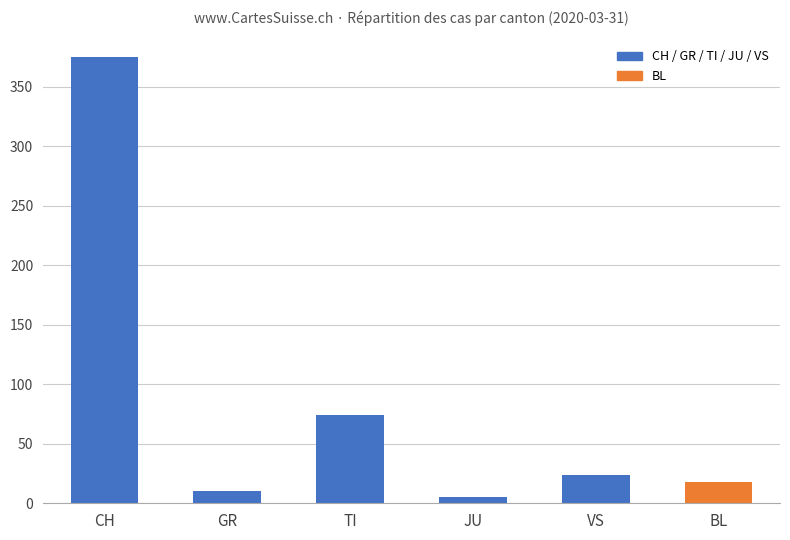

Reading left to right, what are all the values shown in this chart?

375	10	74	5	24	18